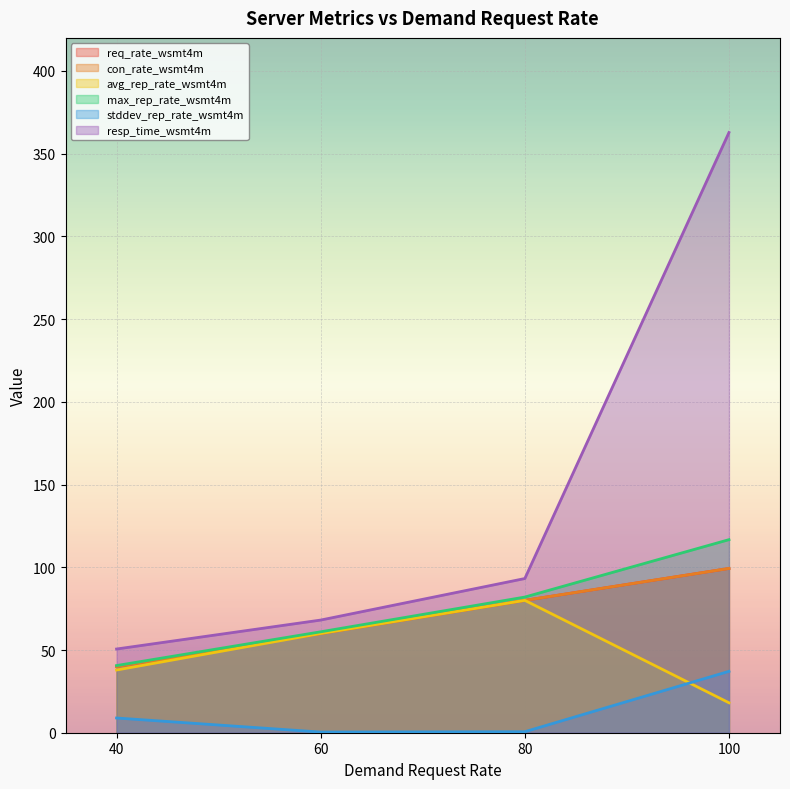

Reading left to right, transcribe all the data shown in this chart.

req_rate: 40=40.0	60=60.0	80=80.0	100=99.3
con_rate: 40=40.0	60=60.0	80=80.0	100=99.3
avg_rep_rate: 40=37.9	60=60.0	80=80.0	100=18.1
max_rep_rate: 40=40.6	60=61.0	80=82.0	100=116.7
stddev_rep_rate: 40=8.9	60=0.4	80=0.6	100=37.1
resp_time: 40=50.6	60=68.1	80=93.2	100=362.8